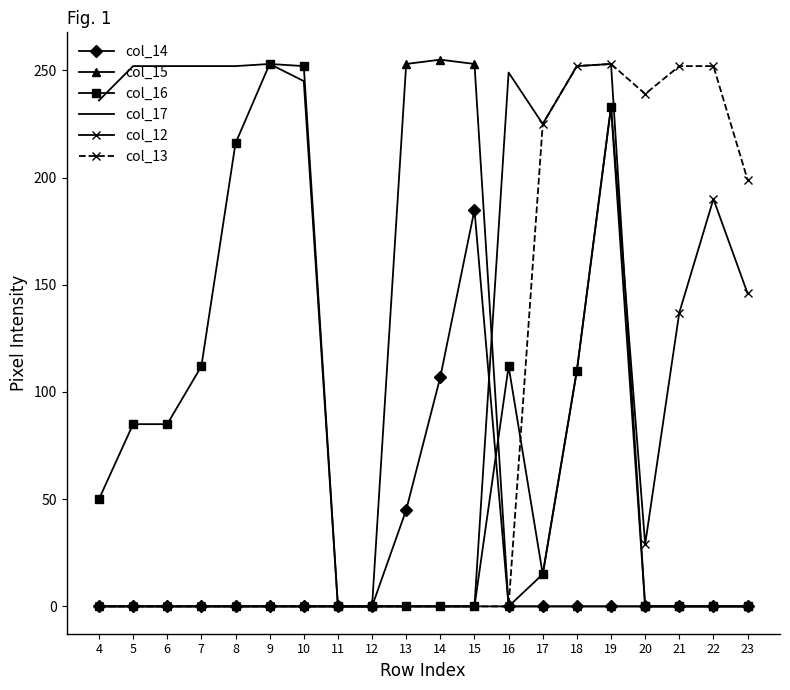

How many categories are shown in the chart?

20